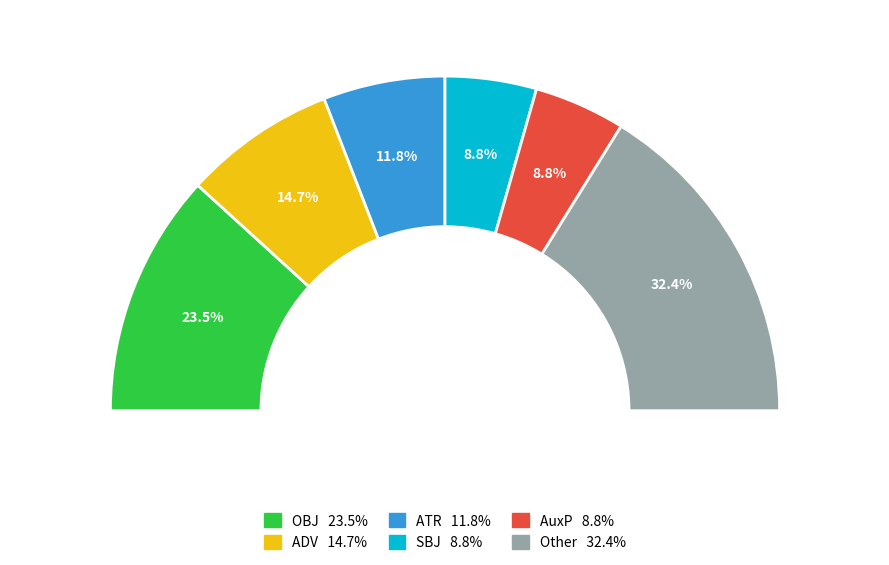

Does PRED_CO represent more than half of the total?

No